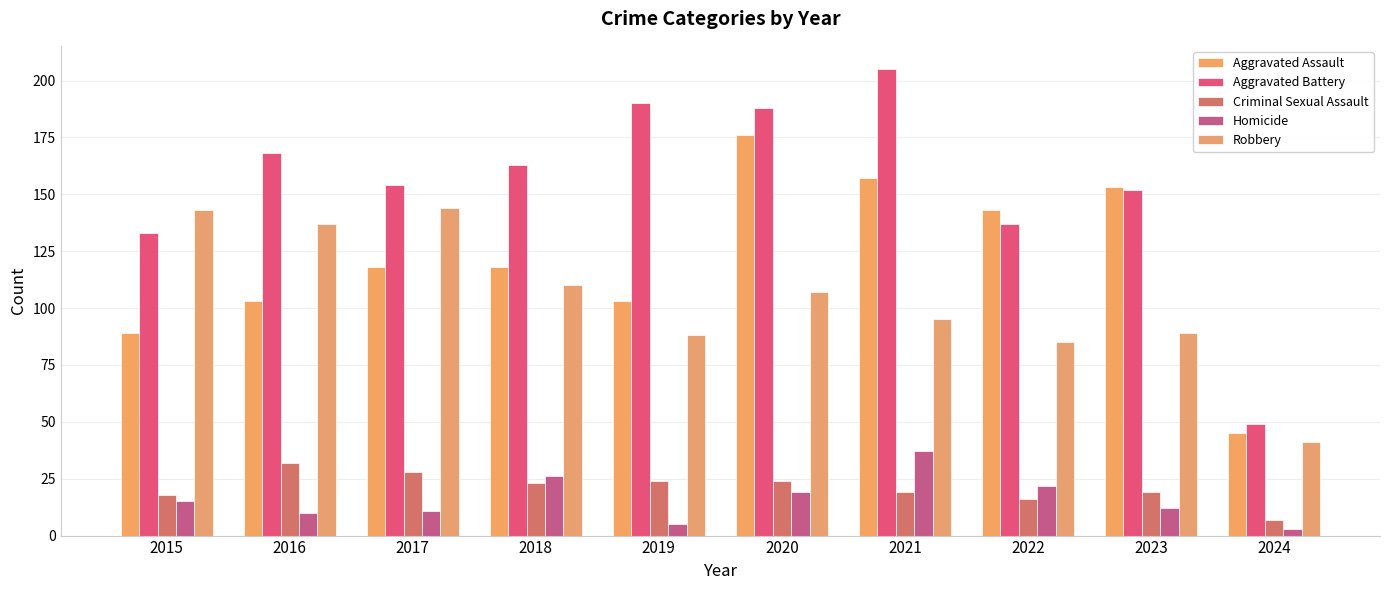

Is the value of Criminal Sexual Assault at 2015 greater than the value of Aggravated Assault at 2024?

No